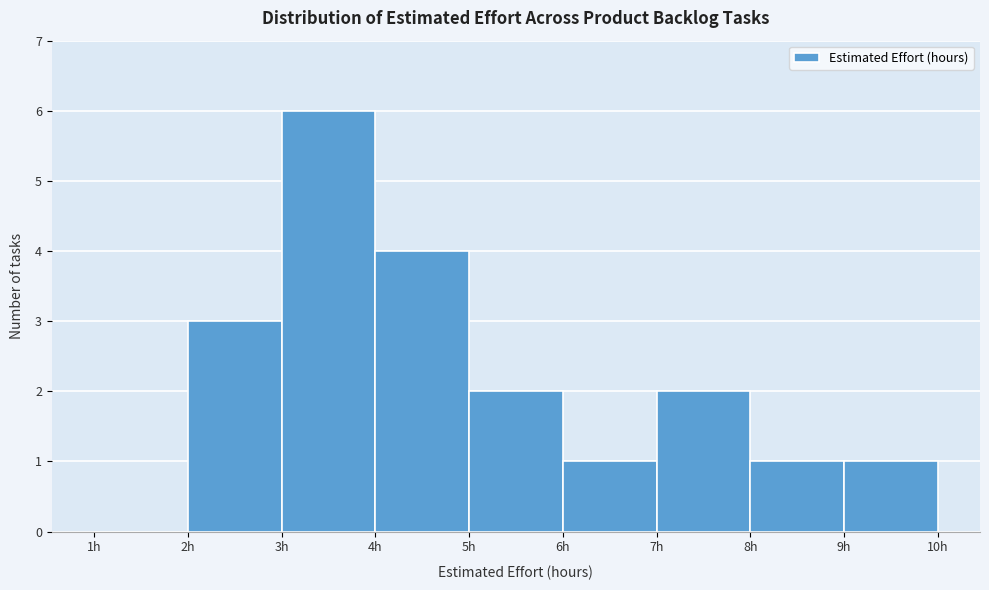

Reading left to right, transcribe this chart: for each bar, give the range it covers on the x-axis and its height. The values are not printed on the chart, so give them approximately, as read against the axis.

1 to 2: 0
2 to 3: 3
3 to 4: 6
4 to 5: 4
5 to 6: 2
6 to 7: 1
7 to 8: 2
8 to 9: 1
9 to 10: 1